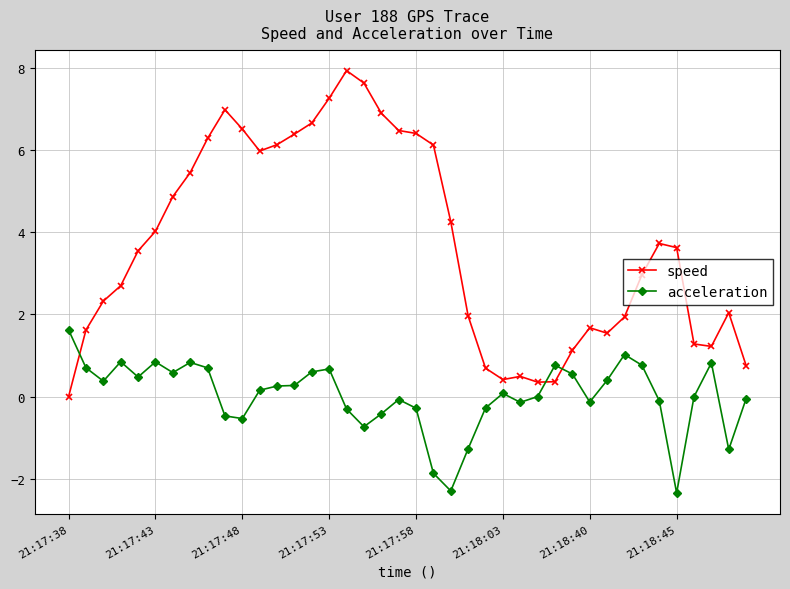

What is the maximum value for speed?

7.9